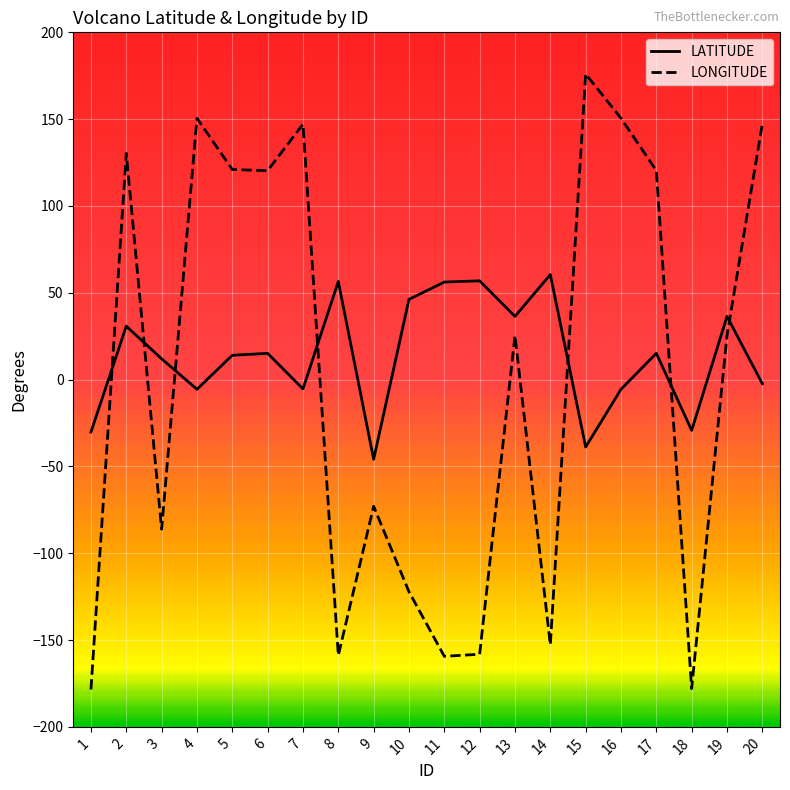

Which series has the widest spread of values?

LONGITUDE